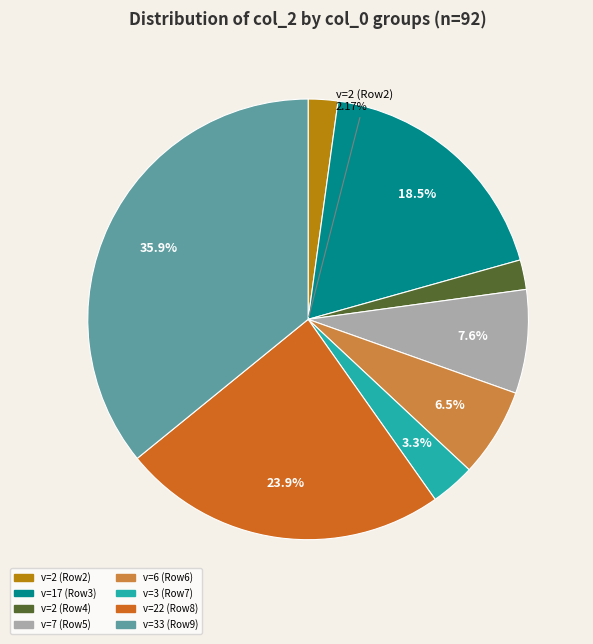

Does 2 account for over 50% of the chart?

No